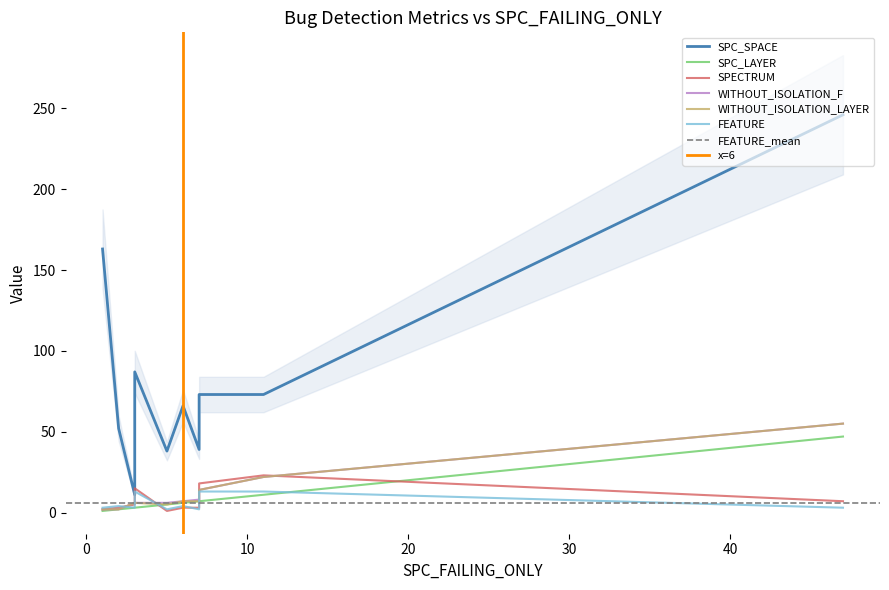

Which series has the widest spread of values?

SPC_SPACE